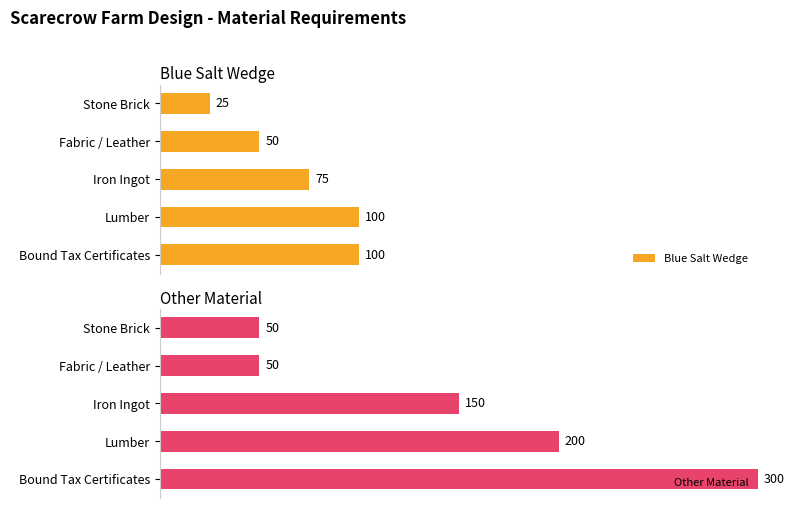

At which label is Blue Salt Wedge closest to 62?

Fabric / Leather